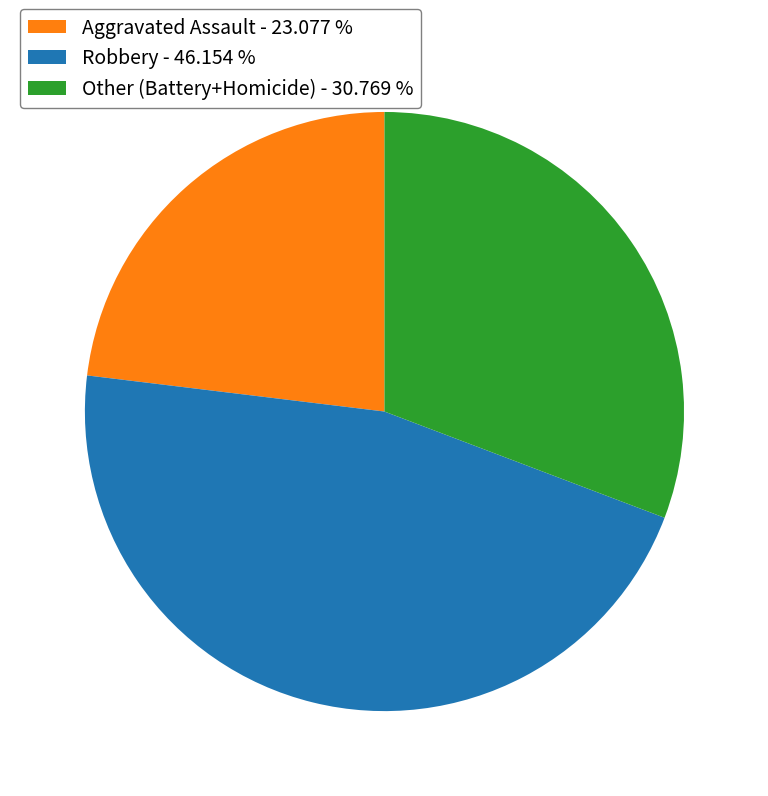

Between Robbery - 46.154 % and Aggravated Assault - 23.077 %, which is larger?

Robbery - 46.154 %